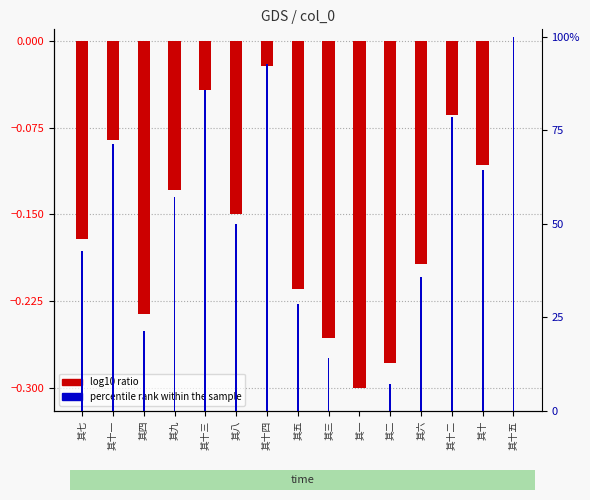

What is the spread (max minus min) of values at 其十?

0.8